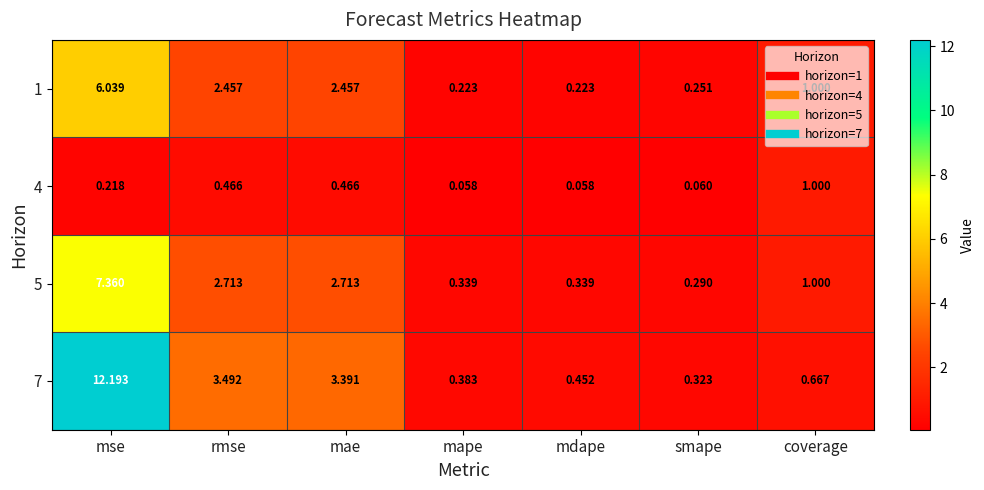

Which category has the highest value across all series?

mse